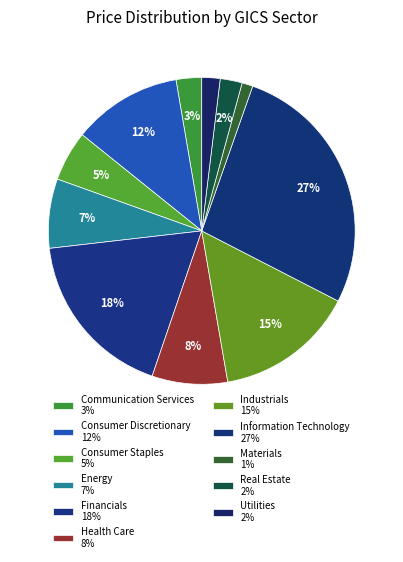

True or false: Real Estate accounts for 2% of the total.

True